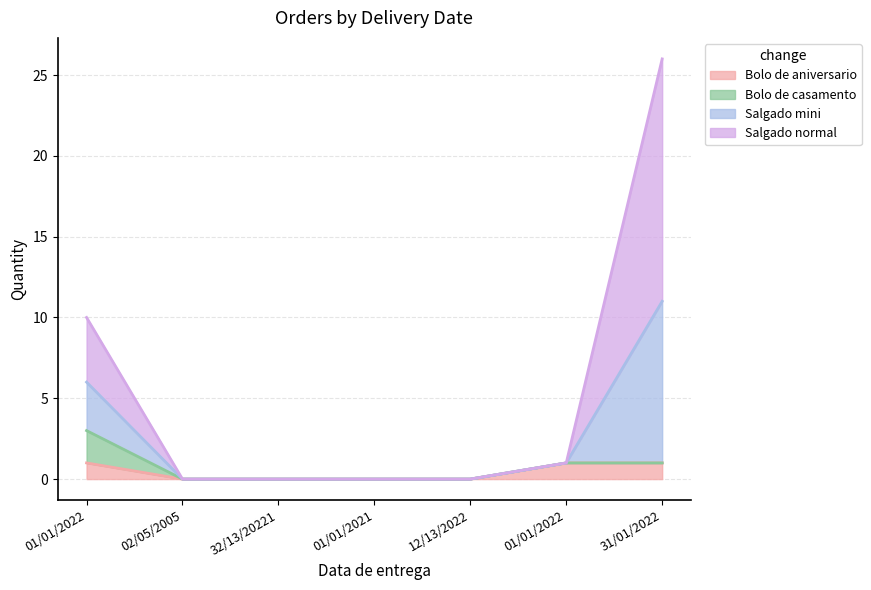

Rank the categories by Salgado mini value from lowest to highest.

02/05/2005, 32/13/20221, 01/01/2021, 12/13/2022, 01/01/2022, 01/01/2022, 31/01/2022